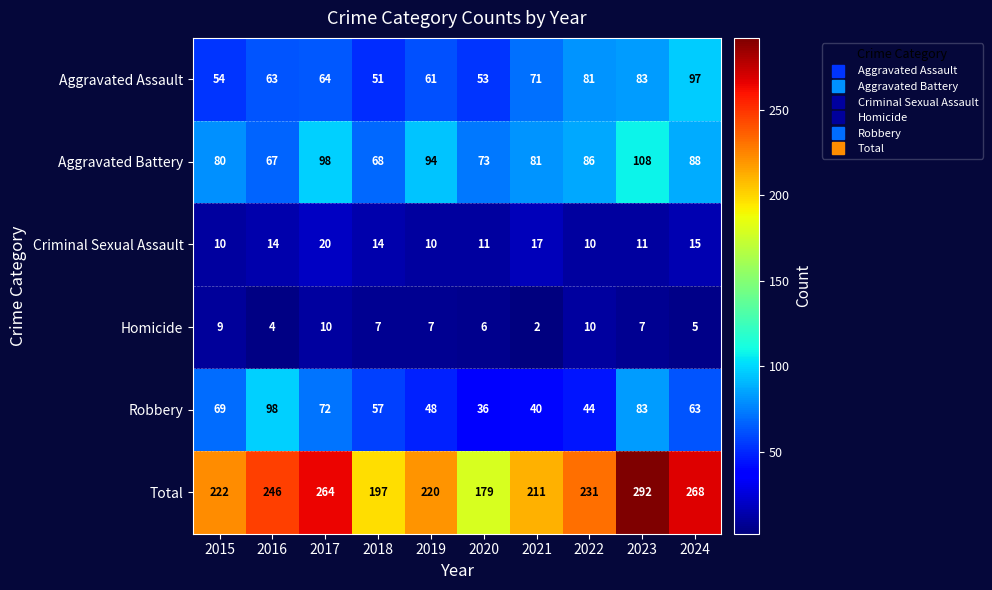

Which series has the largest total across all categories?

Total